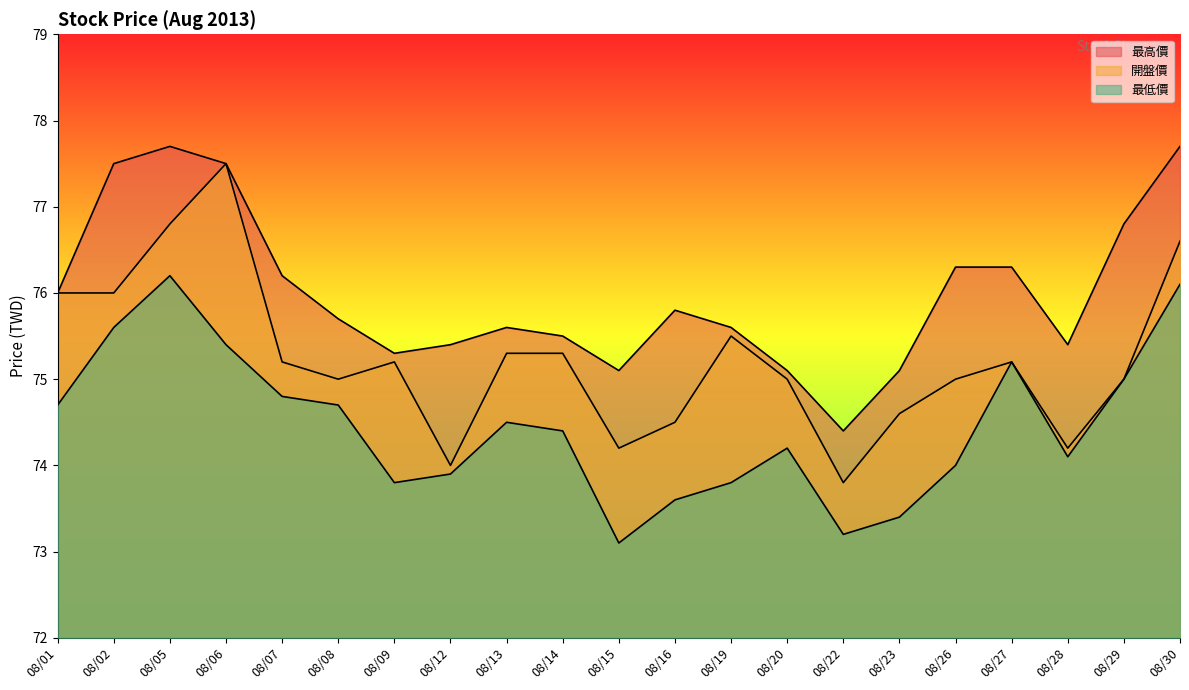

What is the difference between the maximum and second lowest values in the 最高價 series?

2.6